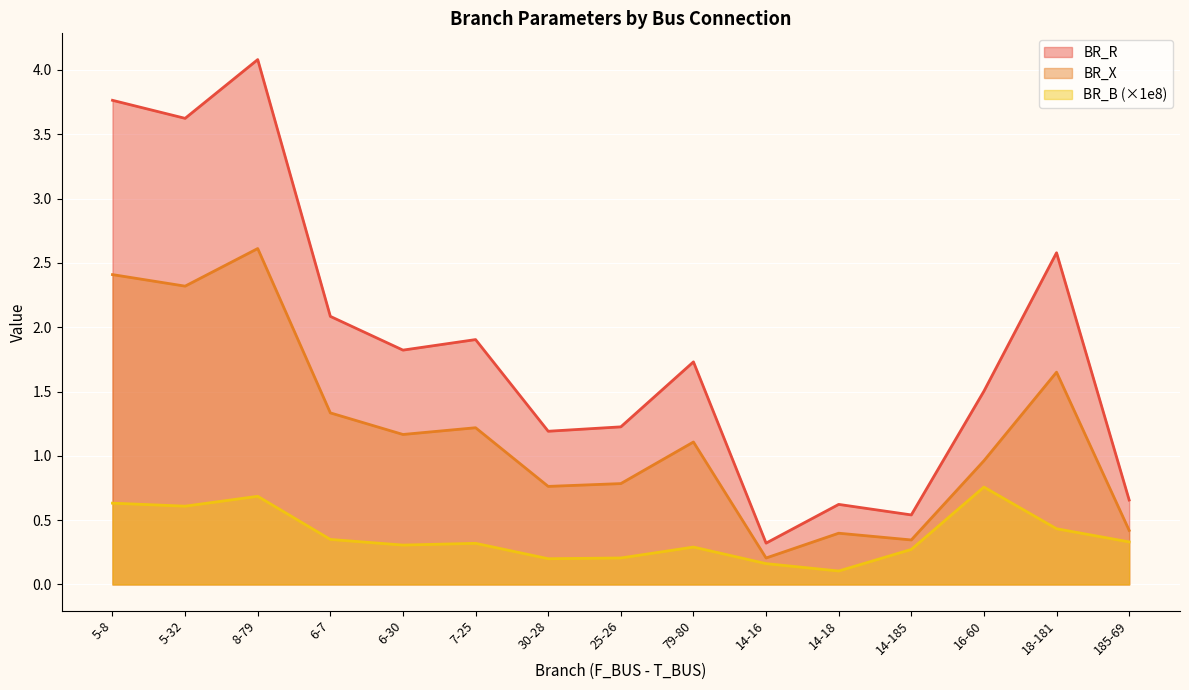

What is the sum of the BR_R values at 14-185 and 14-16?

0.9